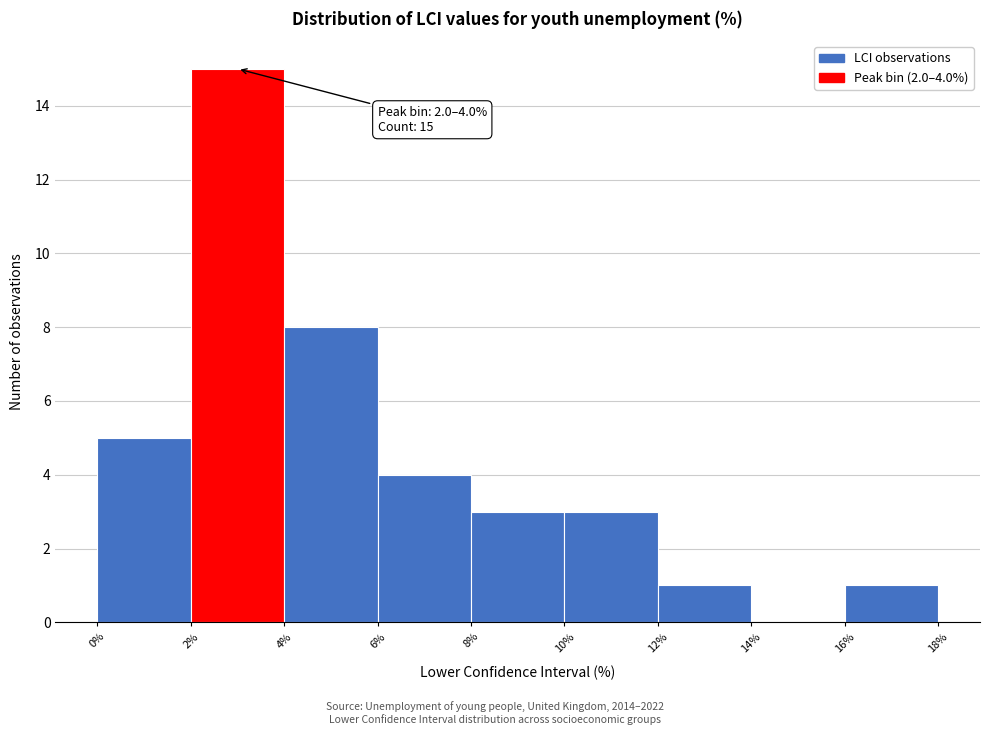

Which range on the x-axis has the tallest bar?

2% to 4%